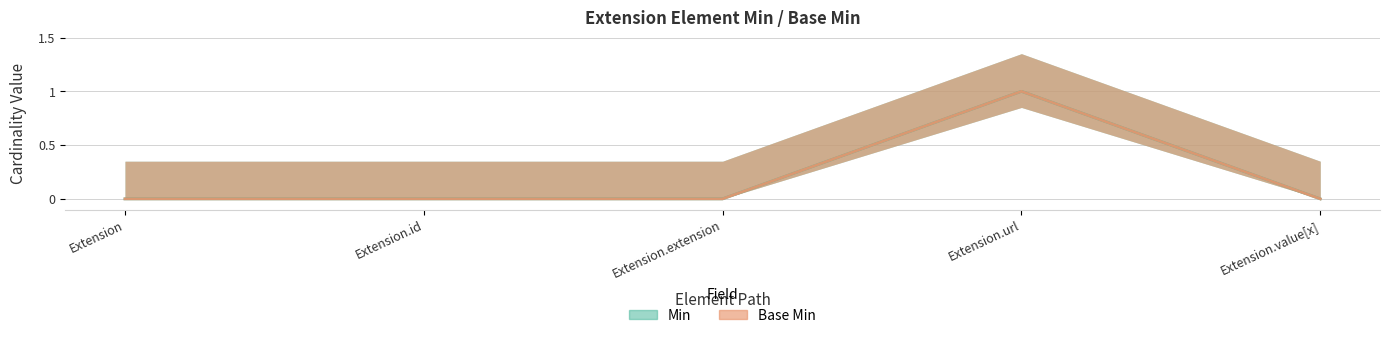

Between Extension and Extension.extension, which is larger?

Extension